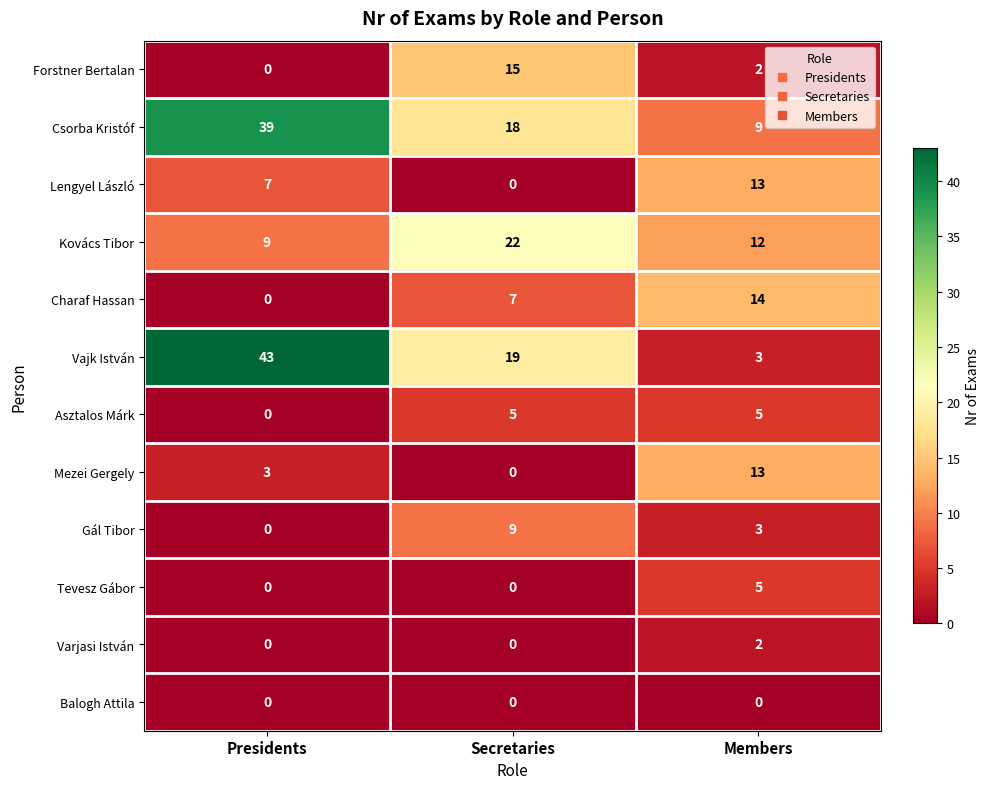

At which label does Csorba Kristóf first exceed 18?

Presidents